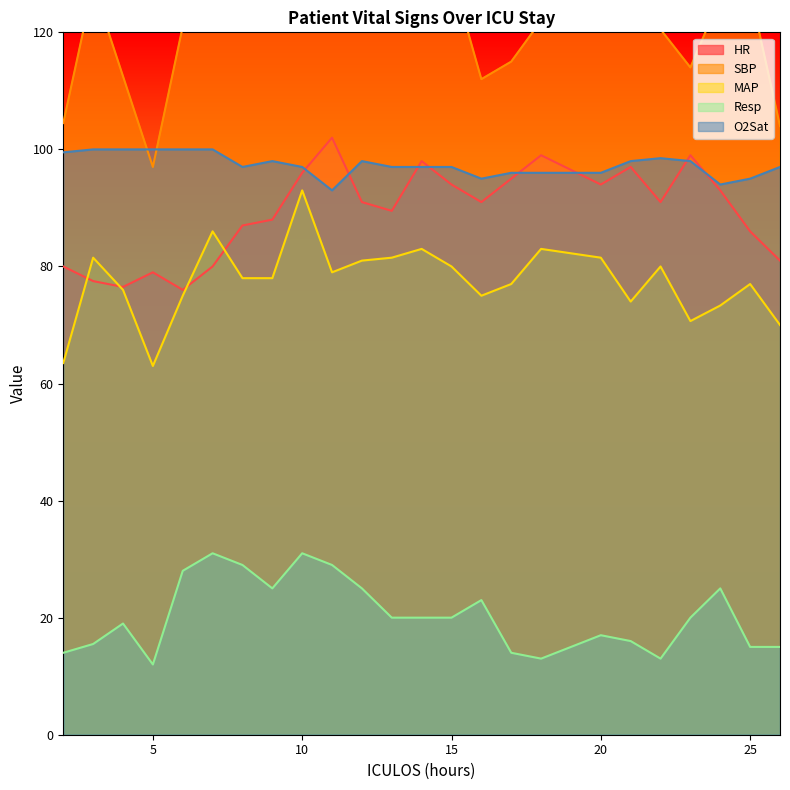

What are all the series names shown in the legend?

HR, SBP, MAP, Resp, O2Sat